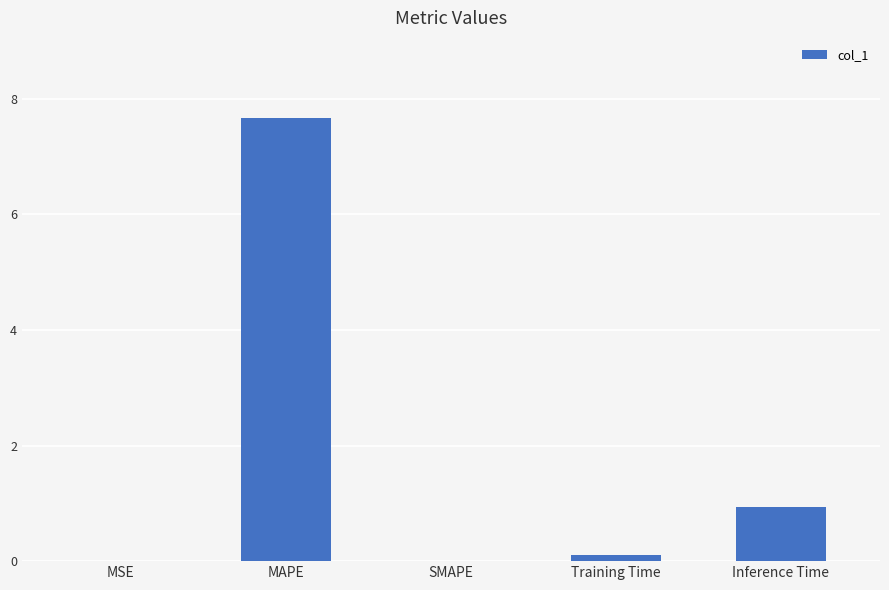

Where is the data nearest to the value 3?

Inference Time